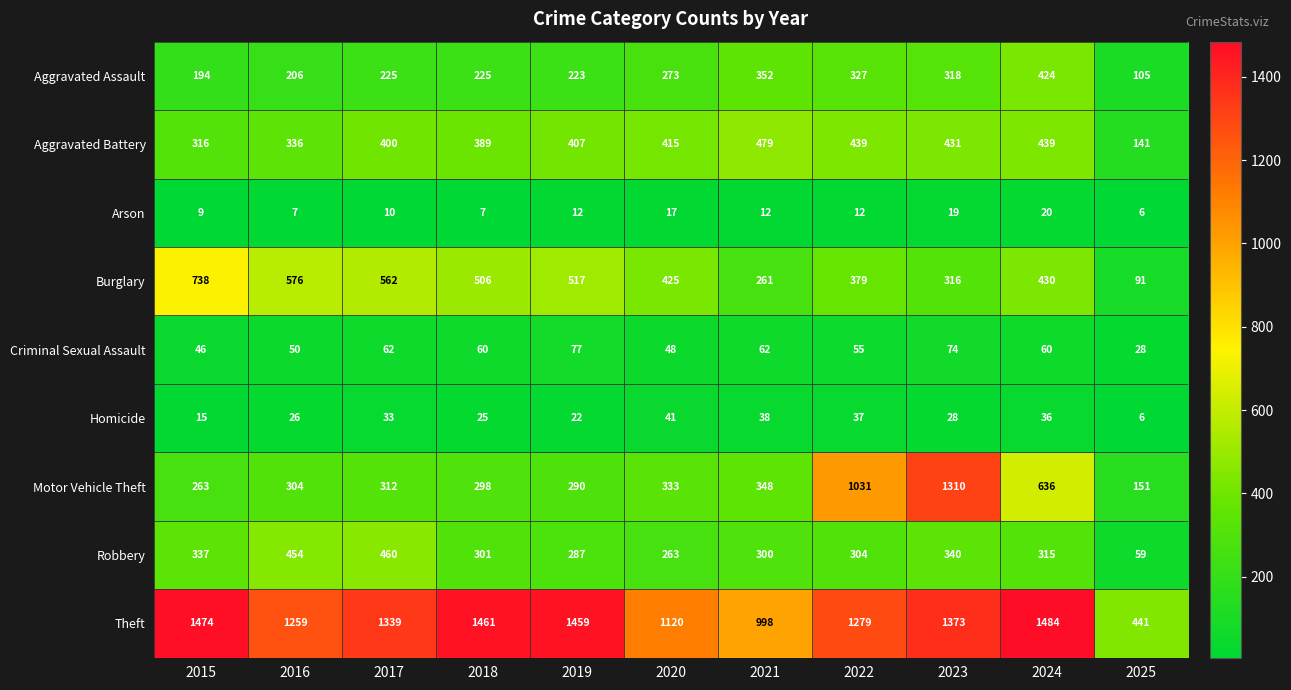

What is the sum of all Criminal Sexual Assault values?

622